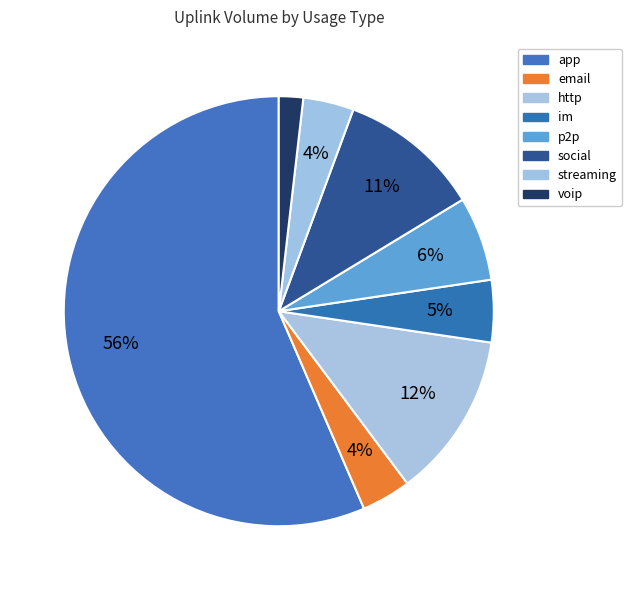

Which slice is the largest?

app